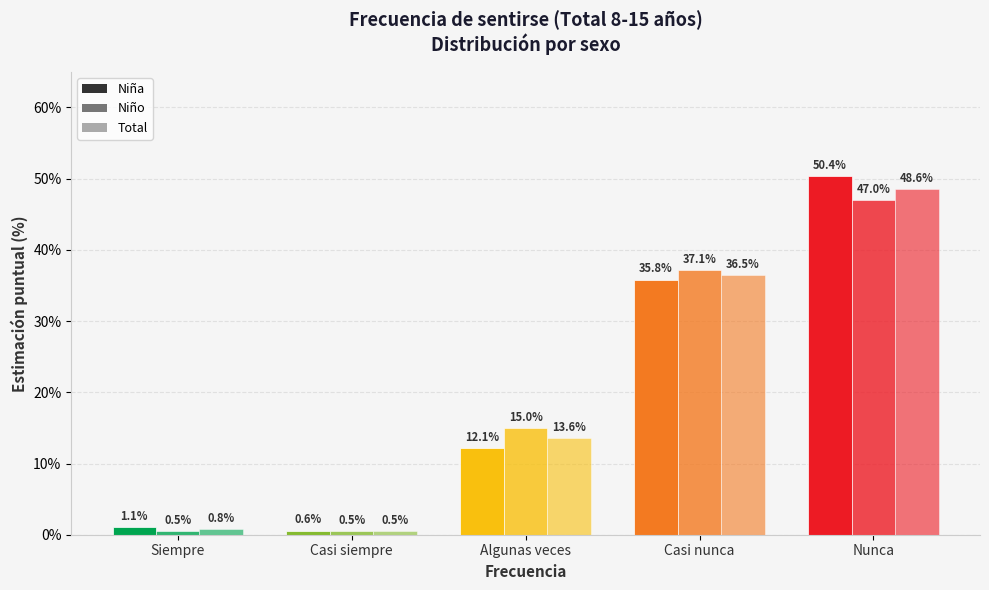

What is the label of the 4th bar from the right?

Casi siempre